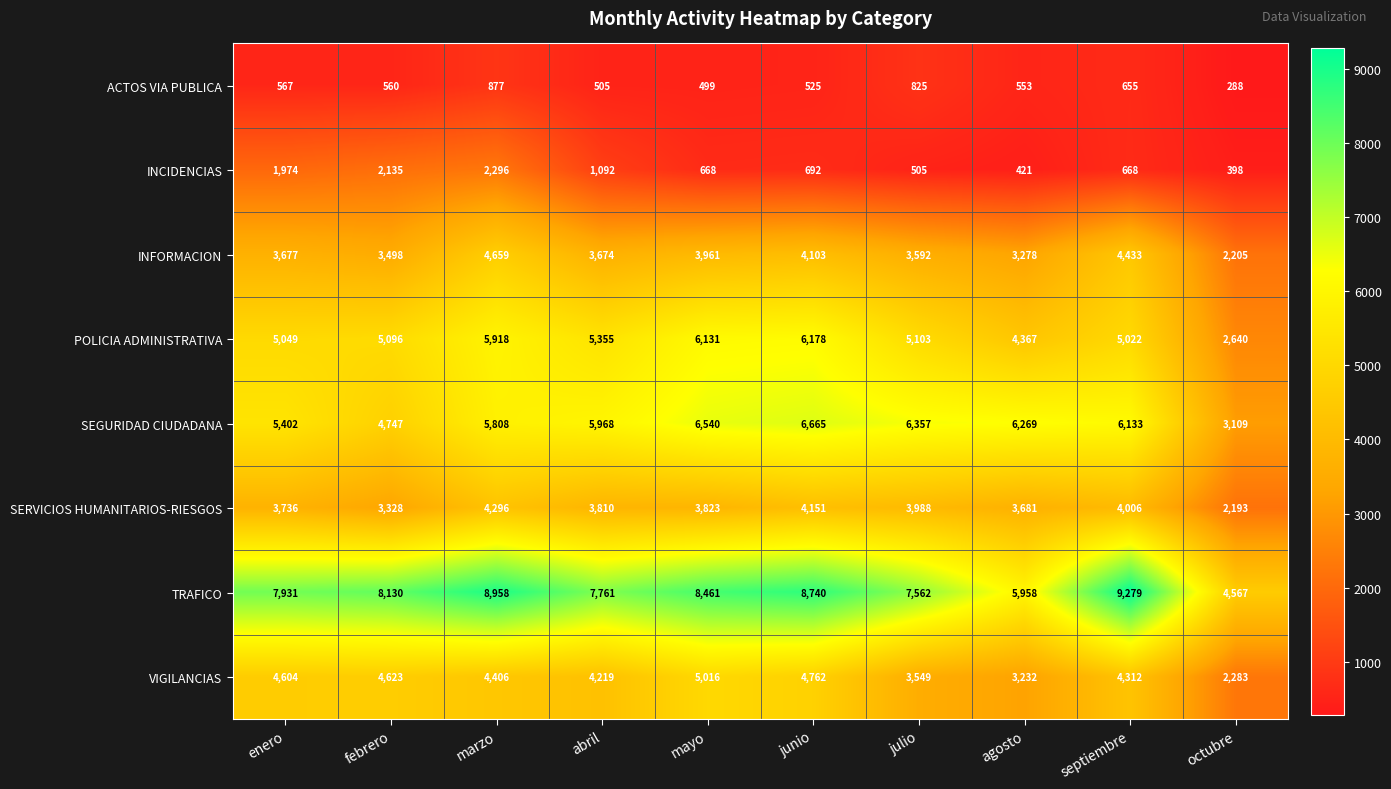

Where does the SEGURIDAD CIUDADANA series first go above 6133?

mayo